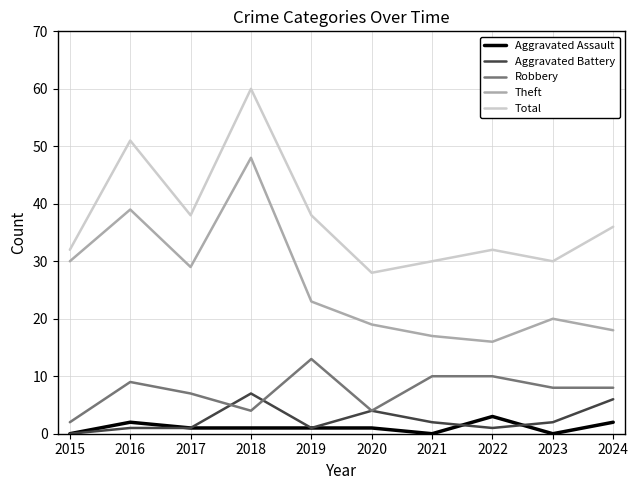

What is the sum of all Aggravated Battery values?

25